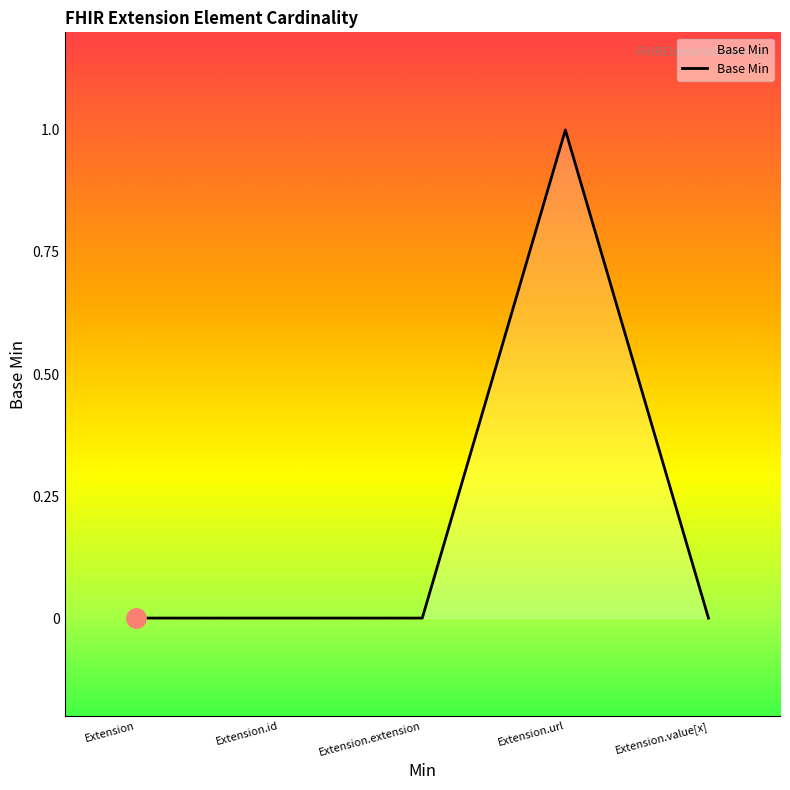

What position from the right is Extension.extension?

3